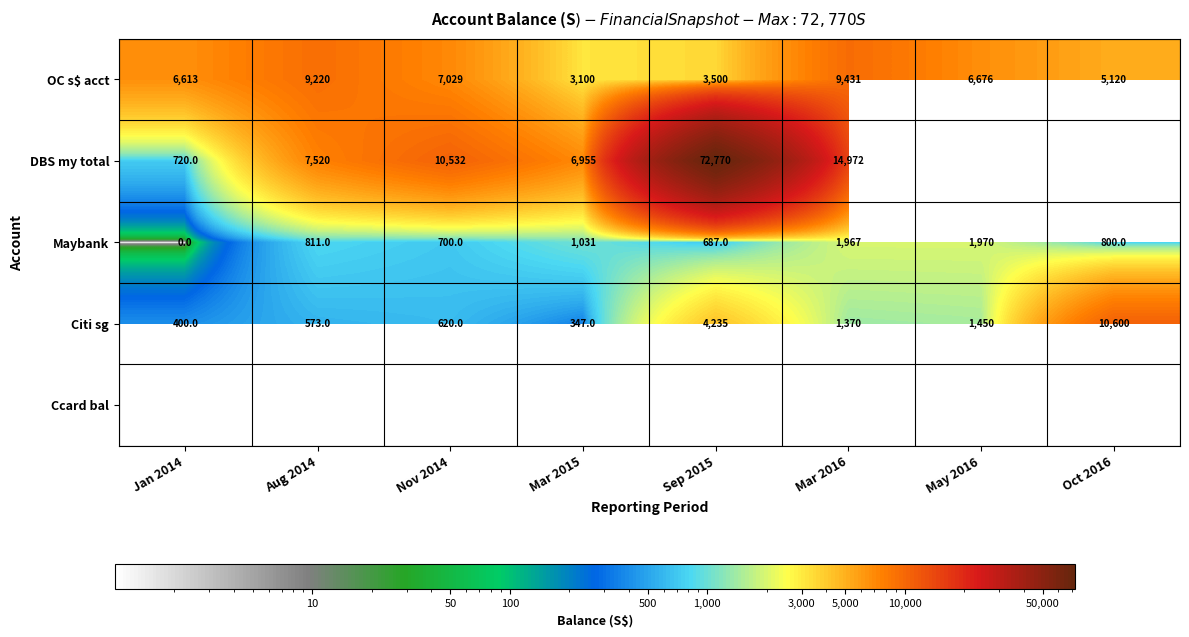

Rank the categories by Citi sg value from lowest to highest.

Mar 2015, Jan 2014, Aug 2014, Nov 2014, Mar 2016, May 2016, Sep 2015, Oct 2016